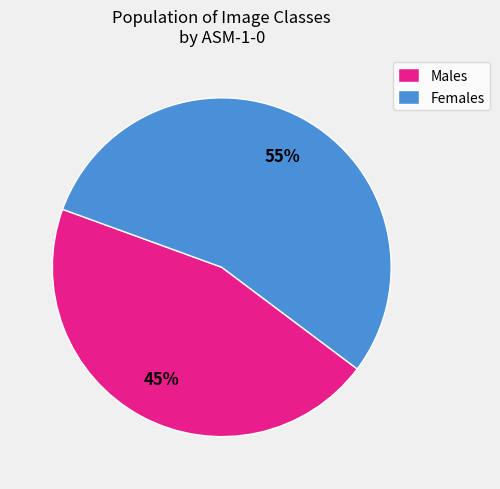

Is it true that Females is 70% of the pie?

False